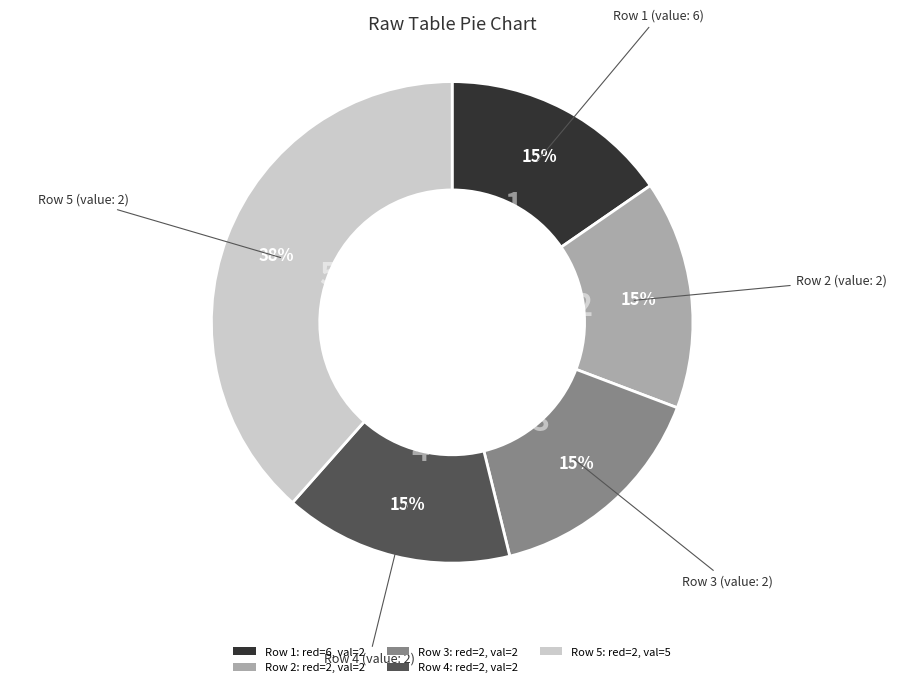

What is the largest slice in the pie chart?

Row 5: red=2, val=5